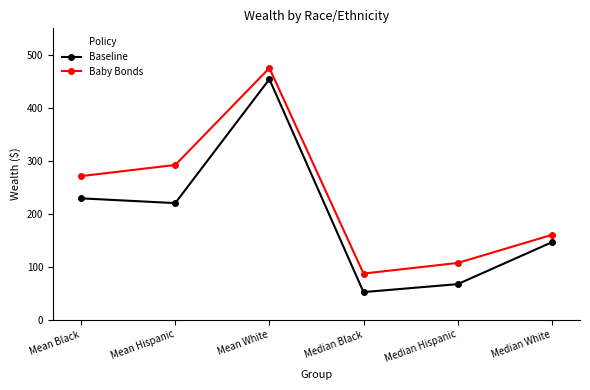

True or false: Baseline and Baby Bonds intersect in this chart.

False